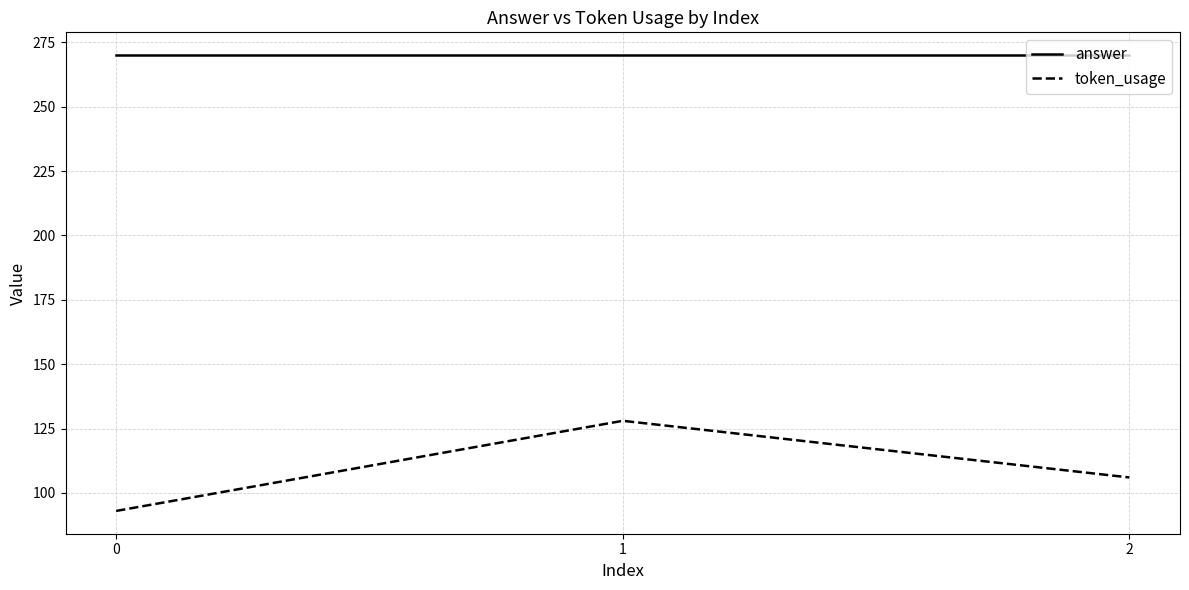

Is it true that answer equals 438 at 2?

False